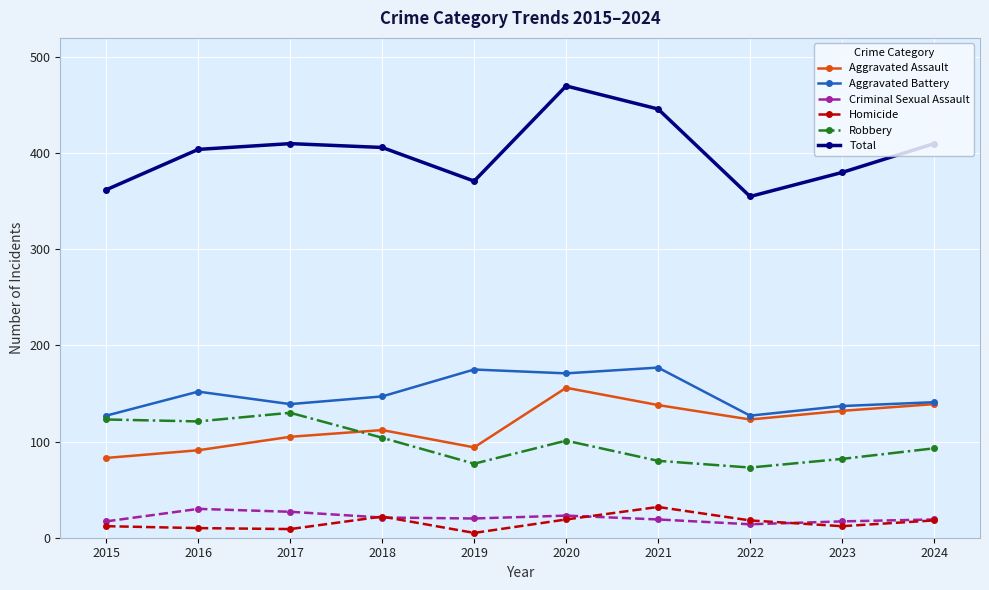

Where is the first local maximum for Aggravated Battery?

2016